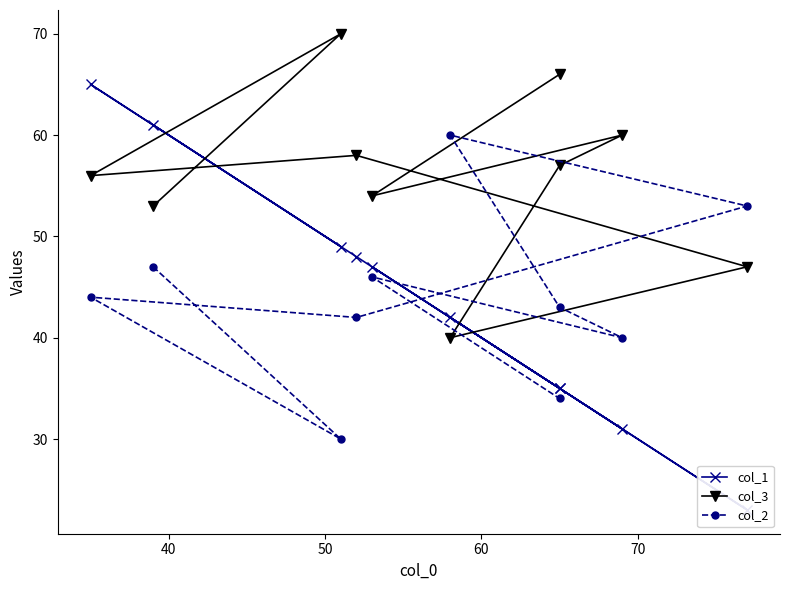

What is the difference between the maximum and second lowest values in the col_1 series?

34